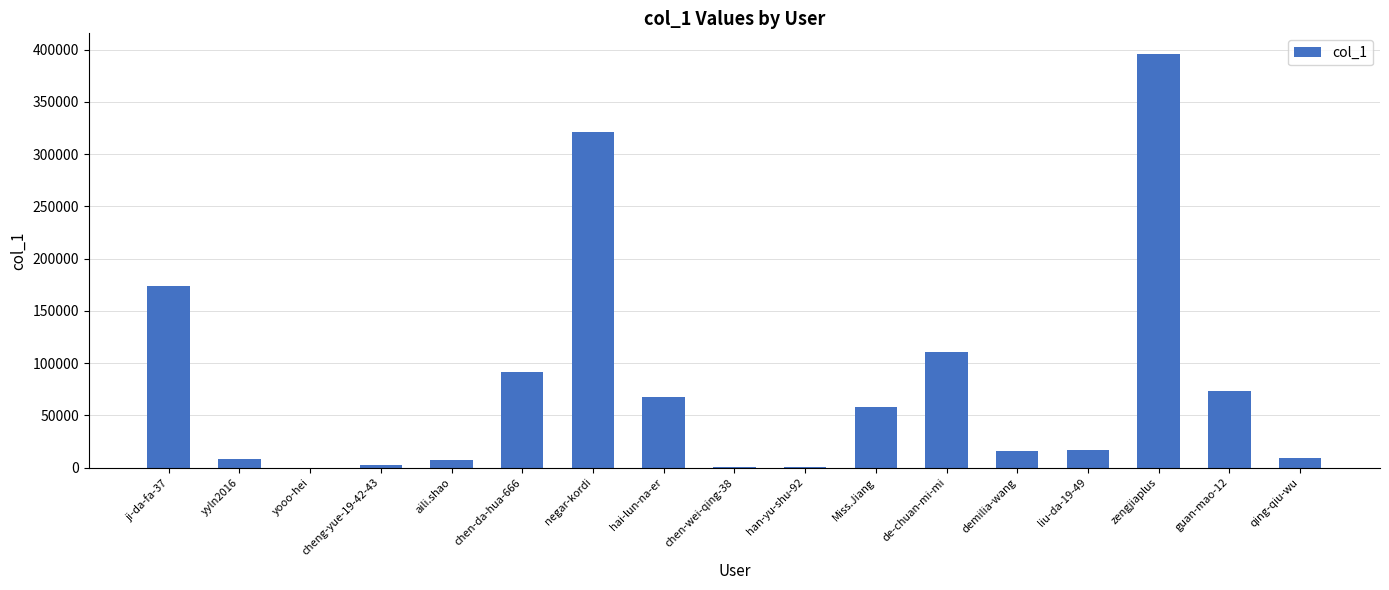

Count the number of data series in this chart.

1